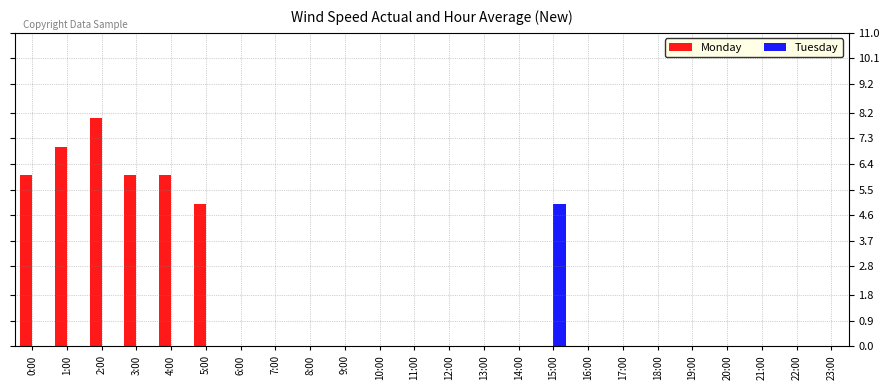

Between 4:00 and 13:00, which series saw the biggest shift?

Monday